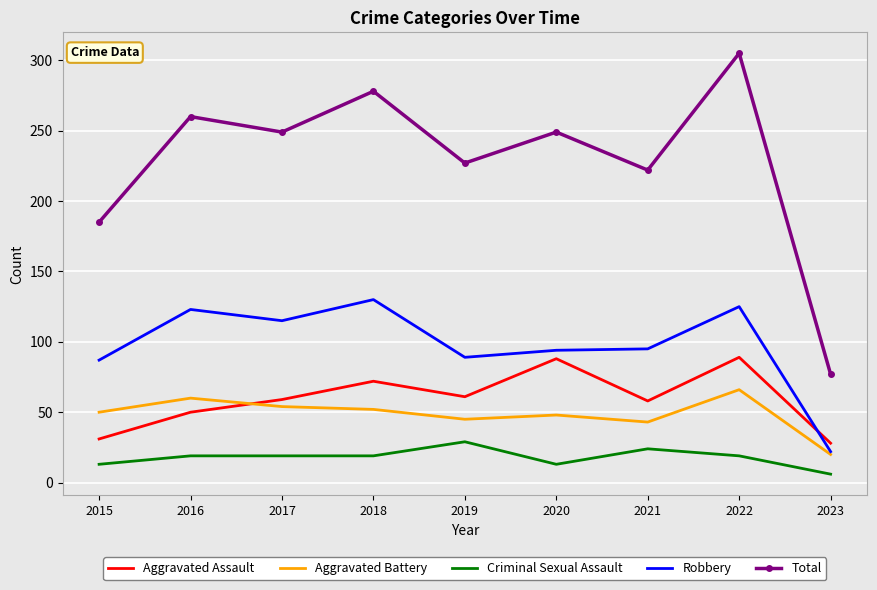

Which series has the largest range (max minus min)?

Total